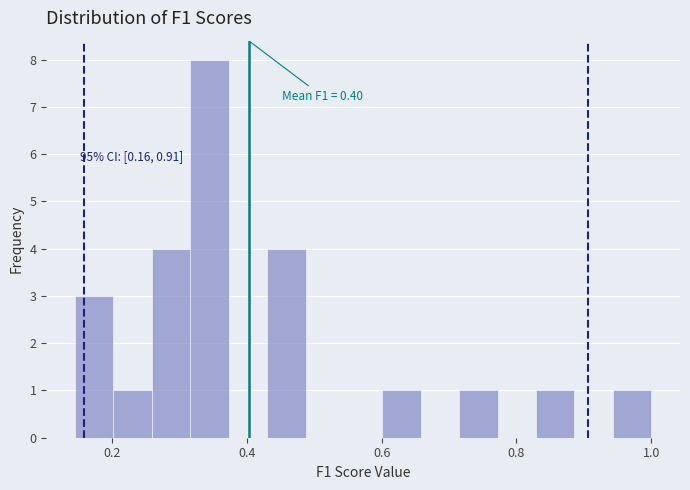

Around what value on the x-axis is the tallest bar? Give the approximate position of its centre, as read against the axis.

0.34